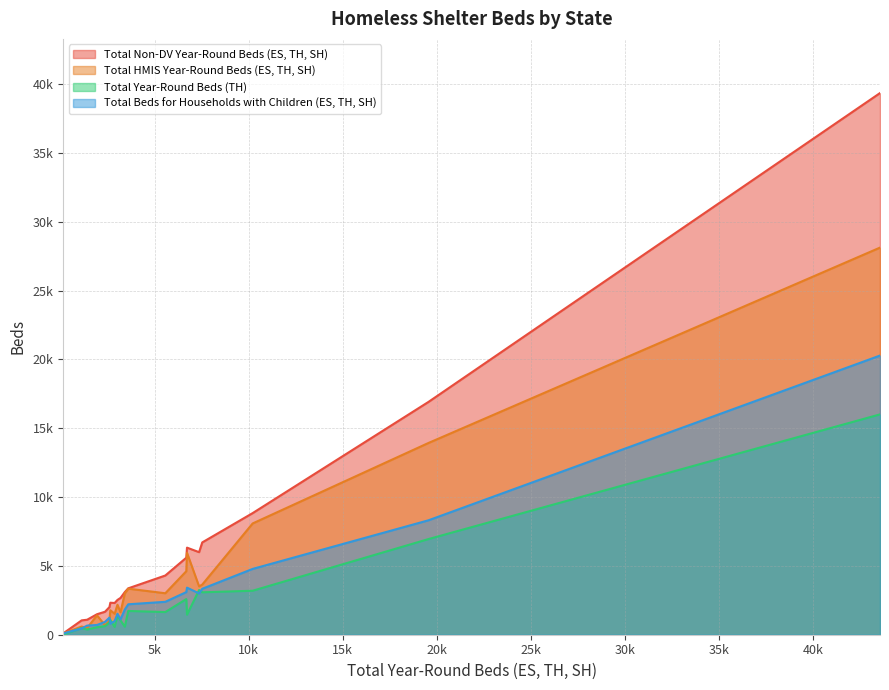

Is it true that Total Beds for Households with Children (ES, TH, SH) equals 5096 at GA?

False